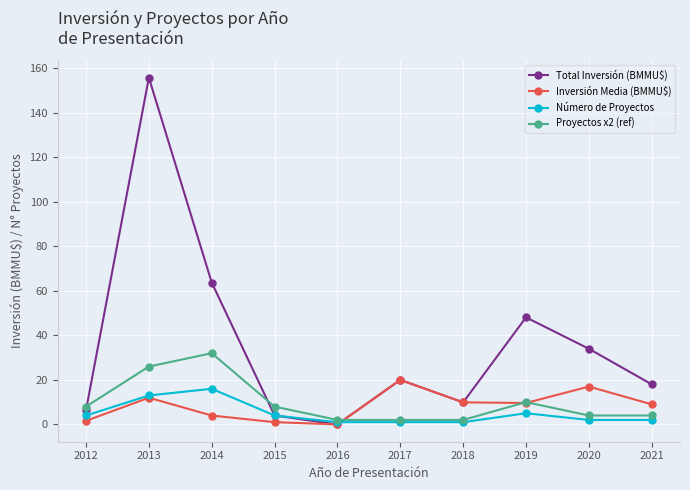

True or false: Número de Proyectos has a value of 1.0 at 2018.

True